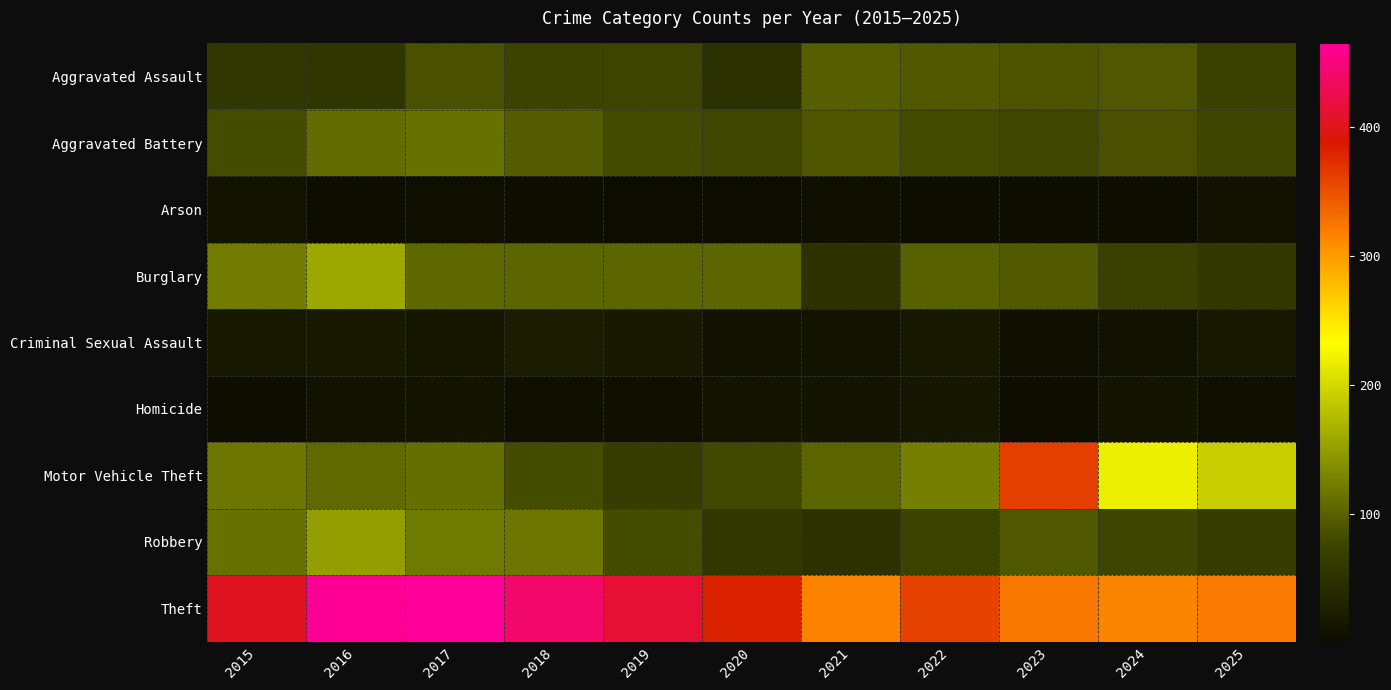

Between 2015 and 2018, which series saw the biggest shift?

Theft